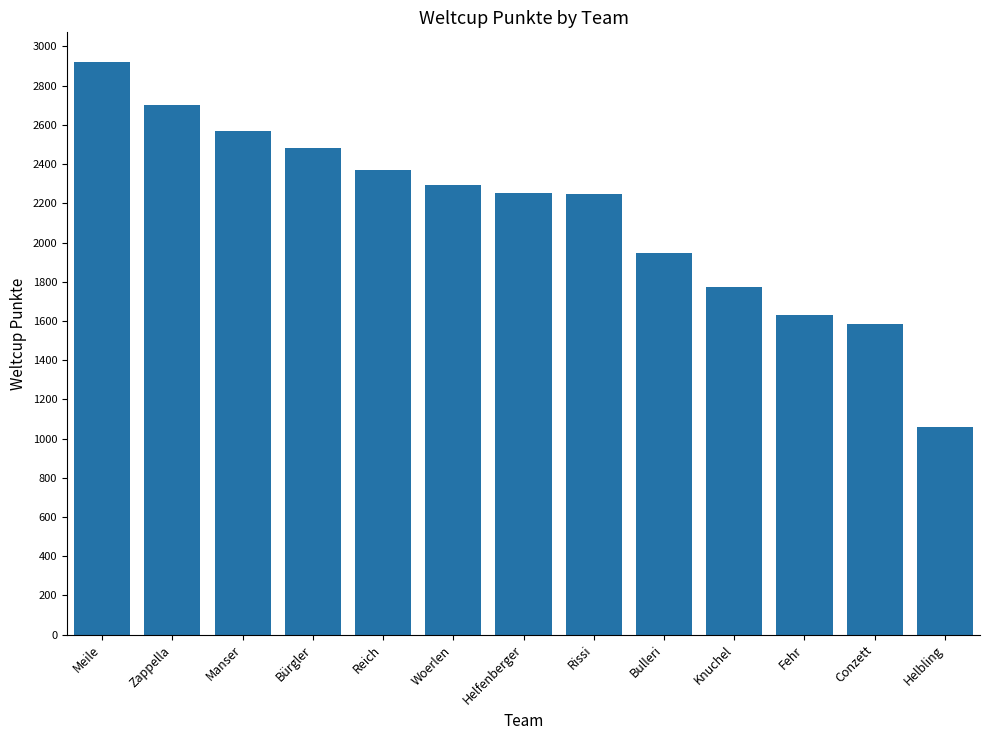

Is it true that the value at Helfenberger is 2251?

True